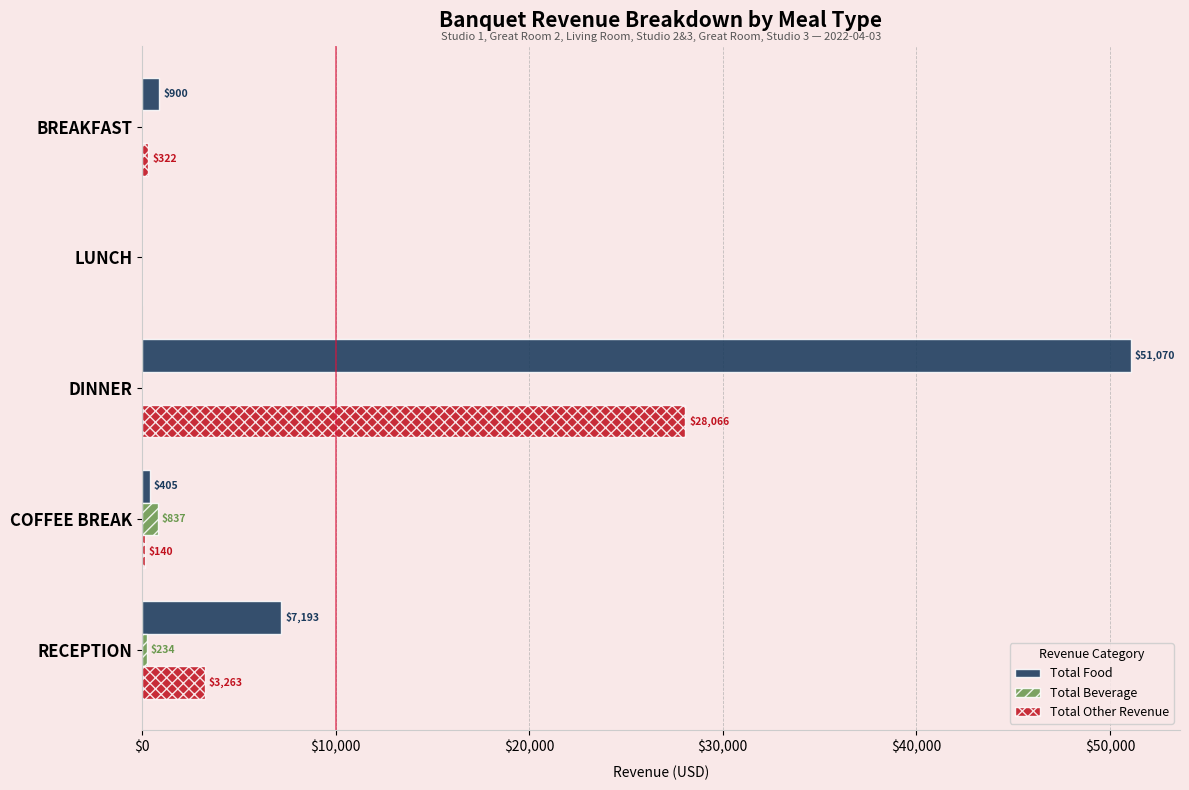

The Total Food series shows 900.0 at BREAKFAST. True or false?

True